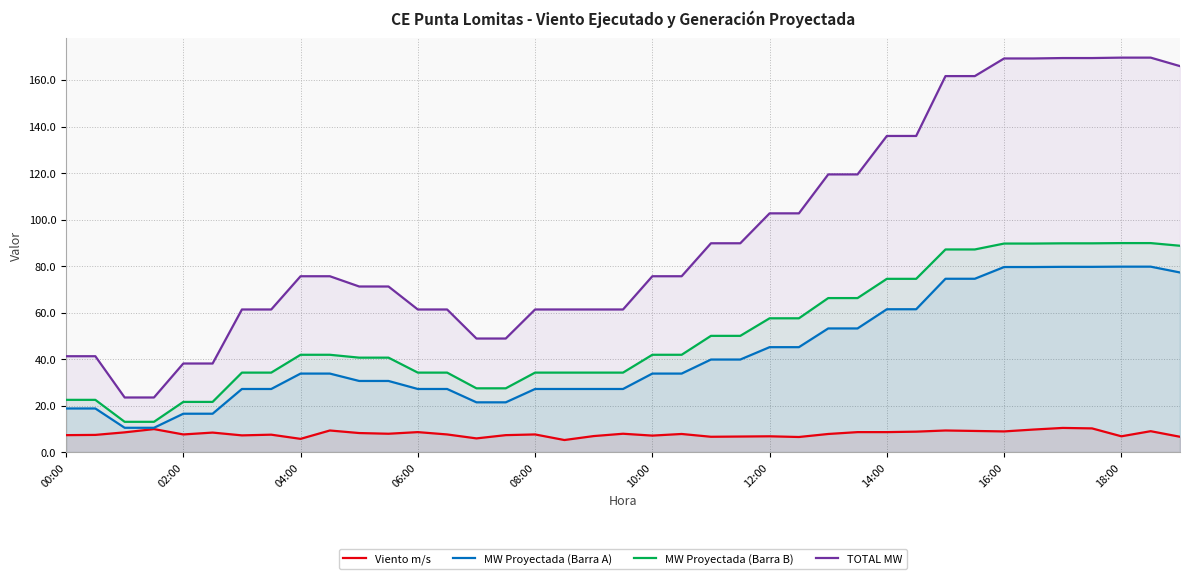

True or false: MW Proyectada (Barra B) and TOTAL MW cross at least once.

False